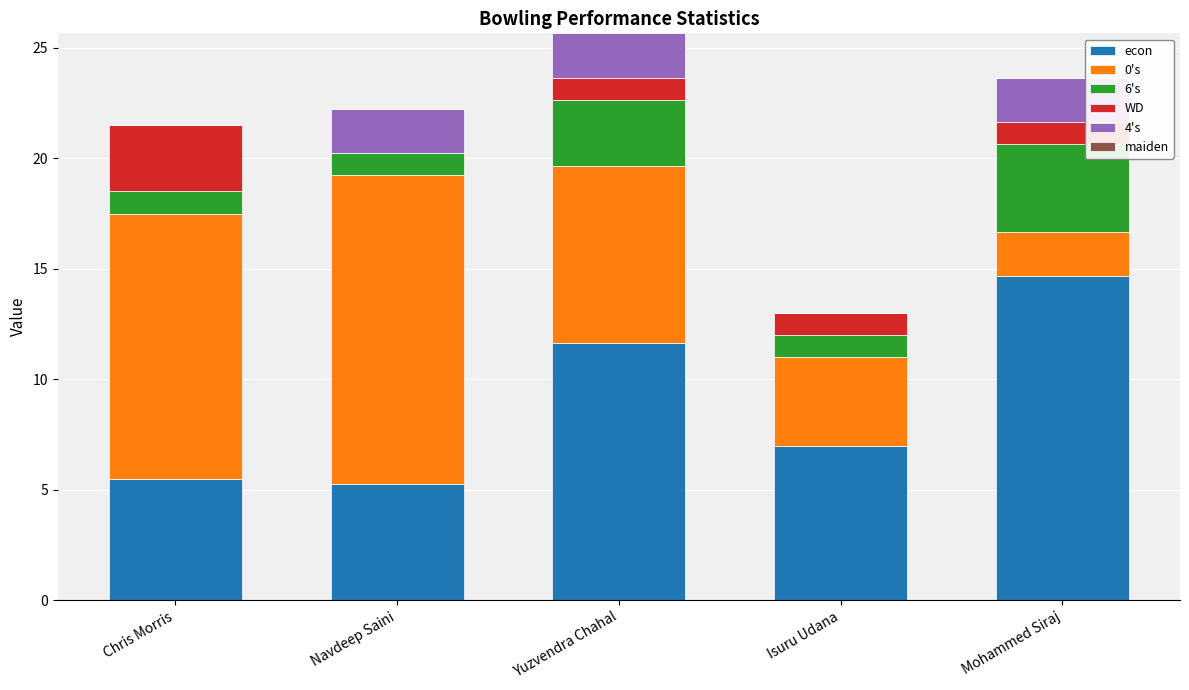

Which category has the highest value in the econ series?

Mohammed Siraj